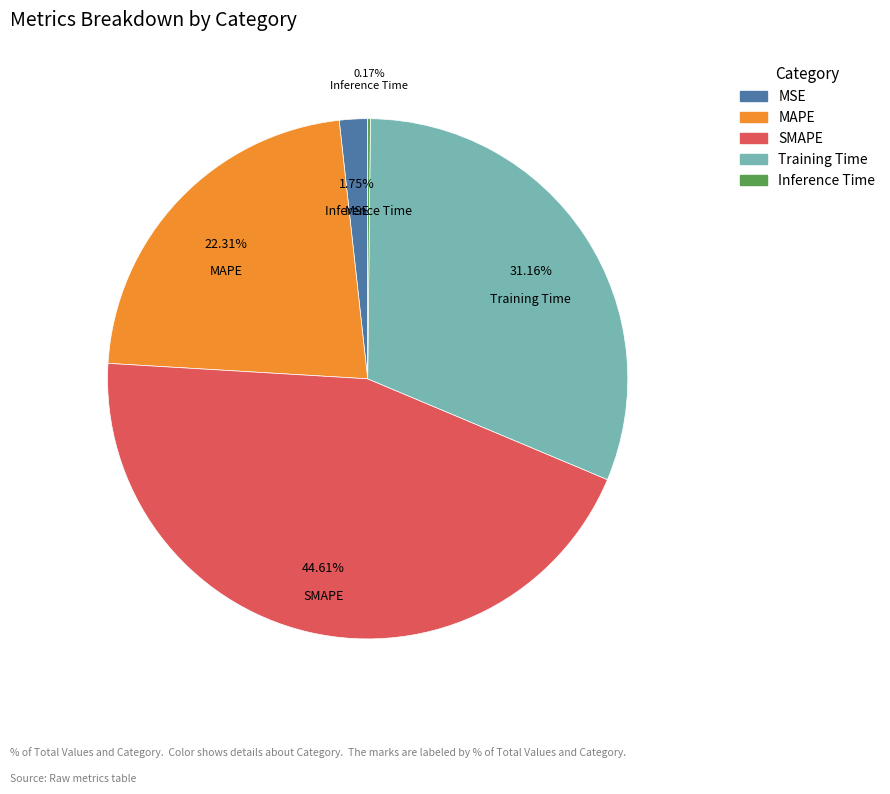

Is there a majority slice in this chart?

No